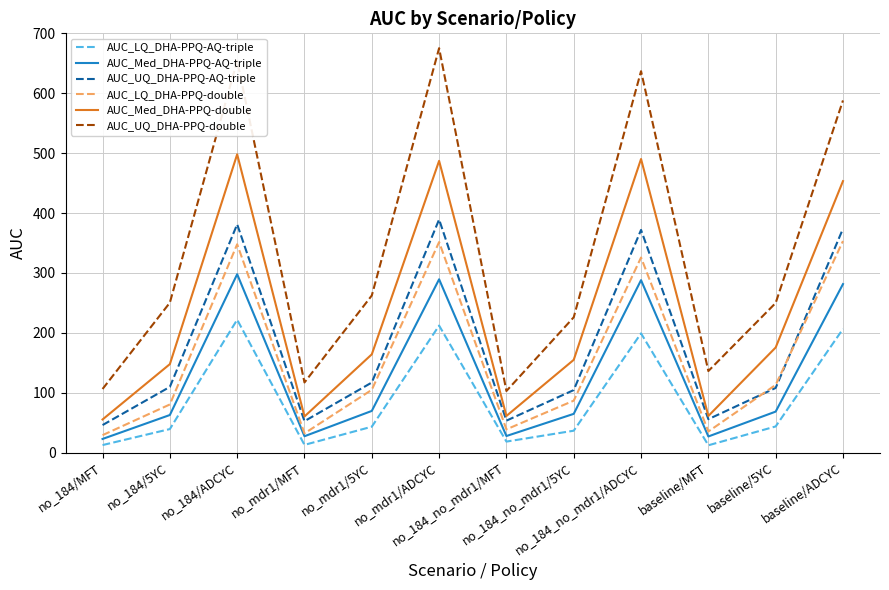

In AUC_Med_DHA-PPQ-AQ-triple, how many points are higher than both neighbors (excluding endpoints)?

3